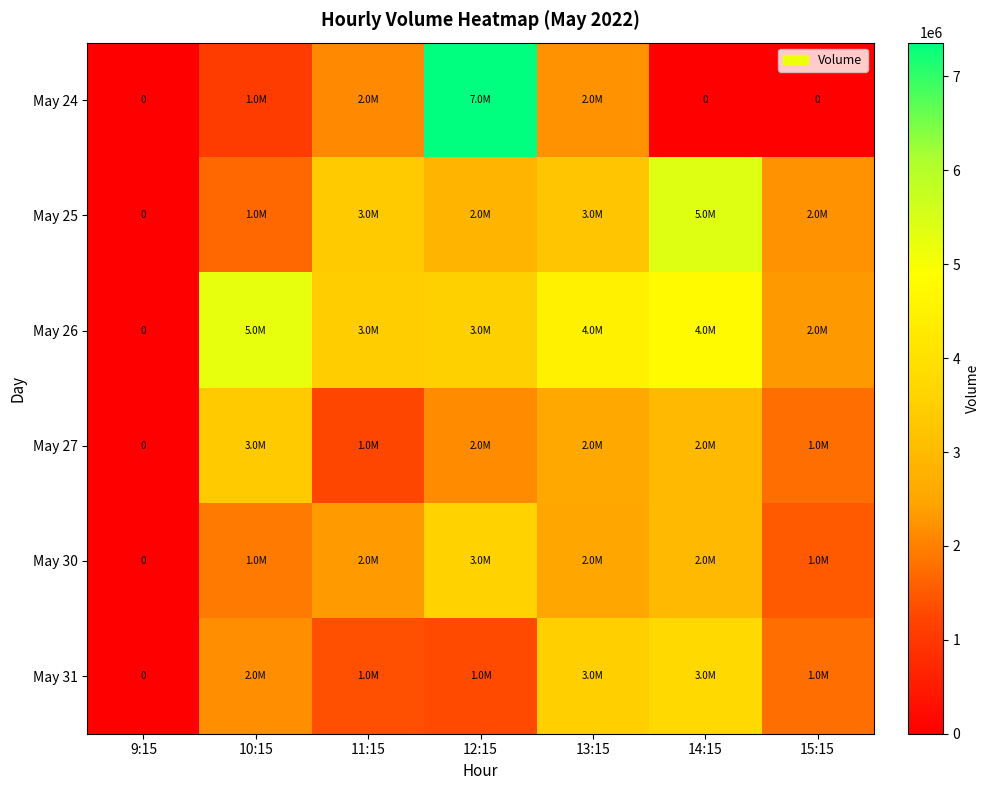

What is the difference between the maximum and second lowest values in the May 24 series?

7359551